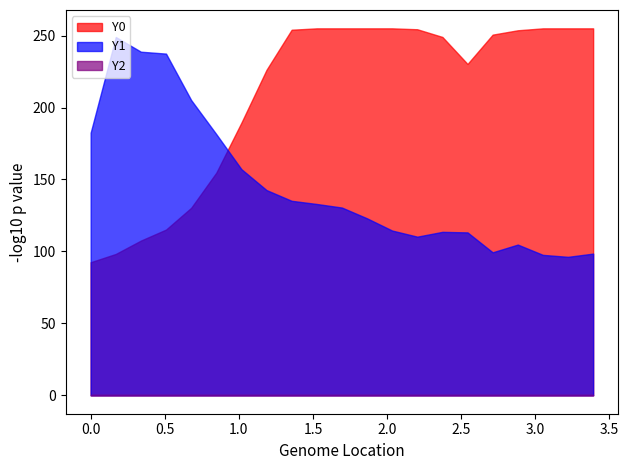

List the labels in order of Y1 value, largest first.

0.16949, 0.33898, 0.50847, 0.67797, 0.0, 0.84746, 1.01695, 1.18644, 1.35593, 1.52542, 1.69492, 1.86441, 2.0339, 2.37288, 2.54237, 2.20339, 2.88136, 2.71186, 3.38983, 3.05085, 3.22034